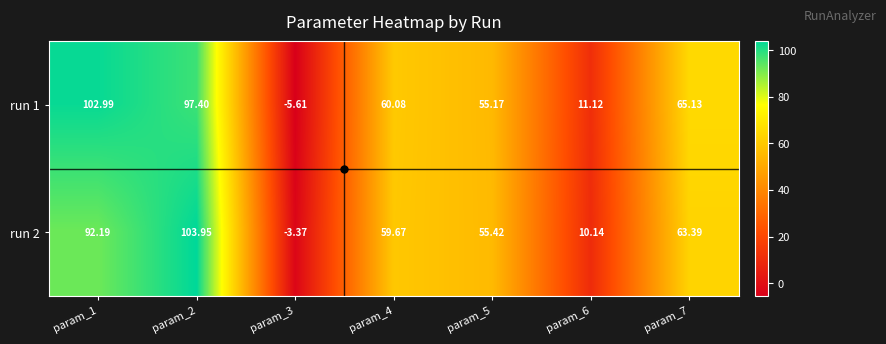

Is the value of run 2 at param_5 greater than the value of run 1 at param_4?

No